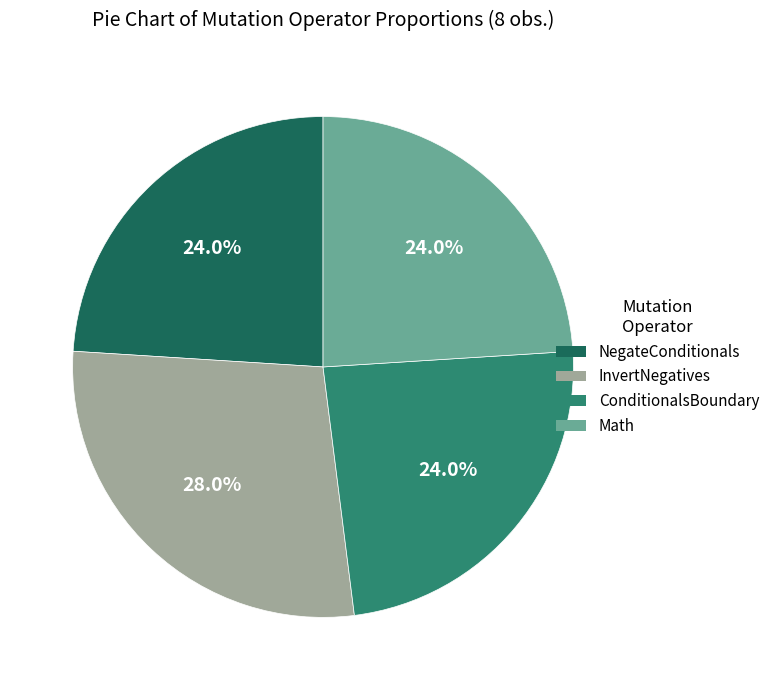

What is the largest slice in the pie chart?

InvertNegatives